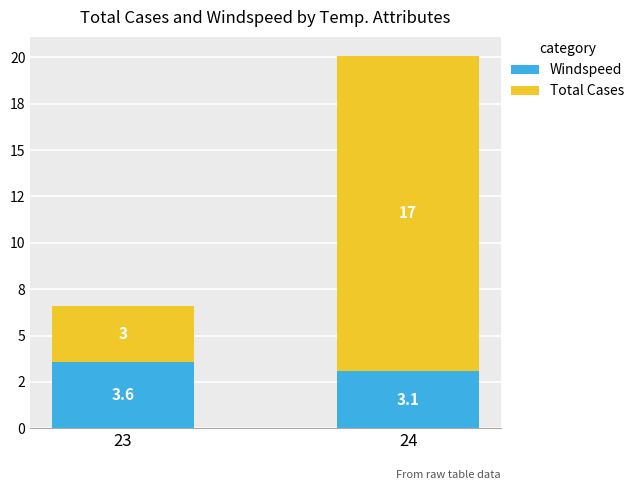

Rank the series by their average value, from highest to lowest.

Total Cases, Windspeed